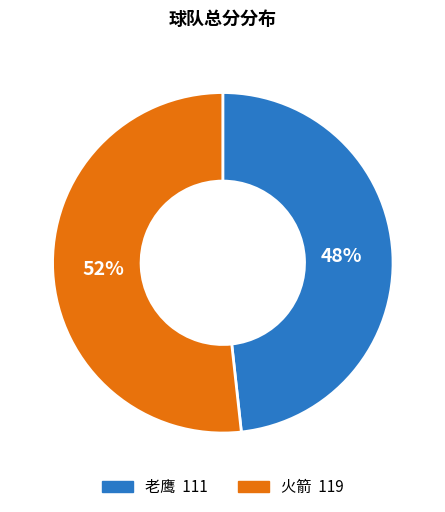

To the nearest percent, what percentage of the pie is 老鹰?

48%